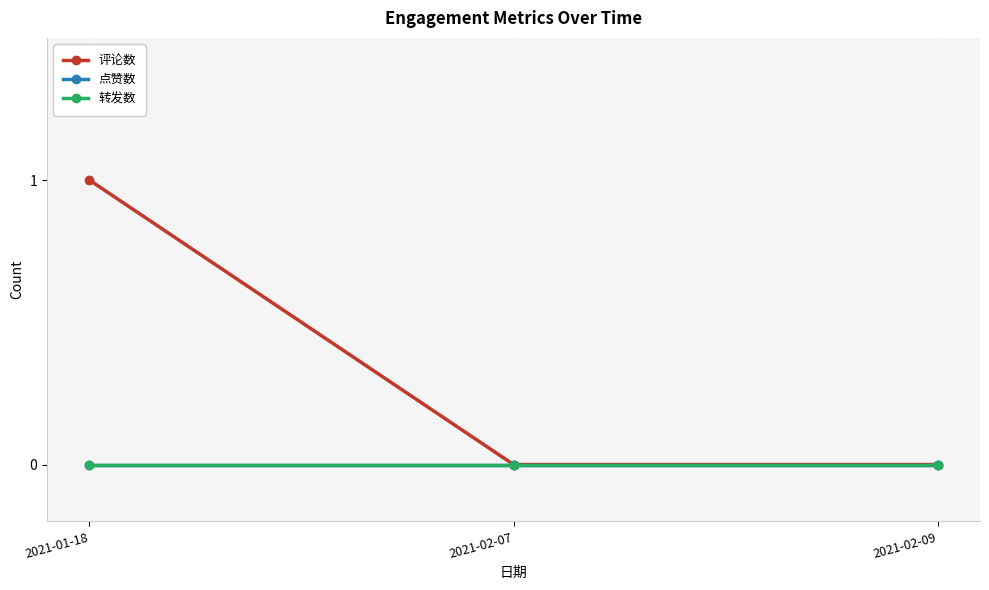

Reading left to right, transcribe all the data shown in this chart.

评论数: 2021-01-18=1	2021-02-07=0	2021-02-09=0
点赞数: 2021-01-18=0	2021-02-07=0	2021-02-09=0
转发数: 2021-01-18=0	2021-02-07=0	2021-02-09=0